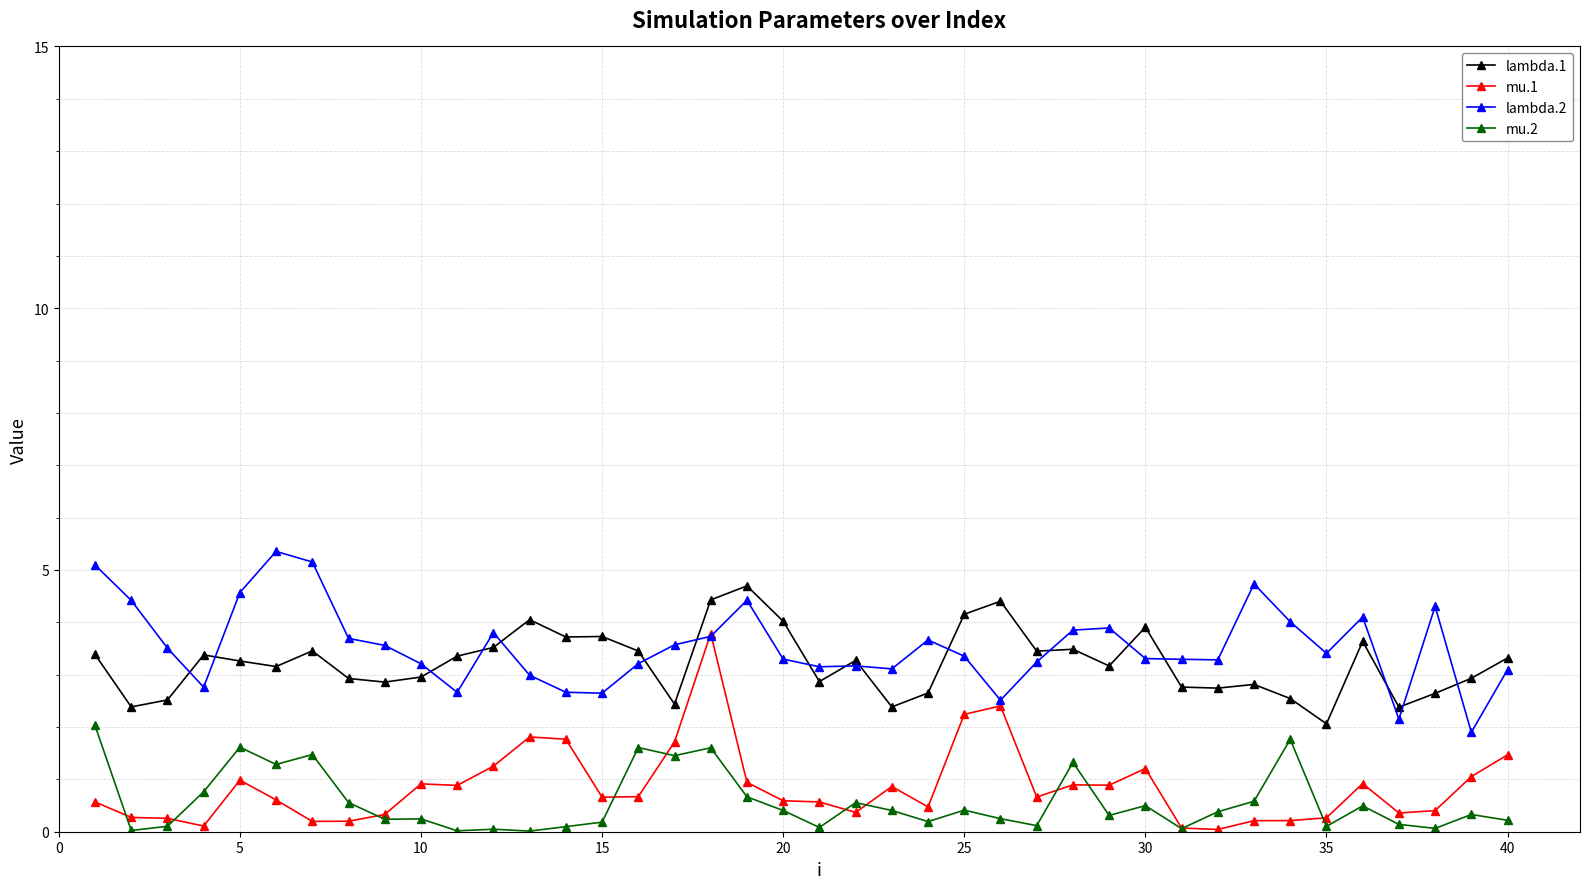

True or false: mu.1 has more than 1 interior local peaks.

True